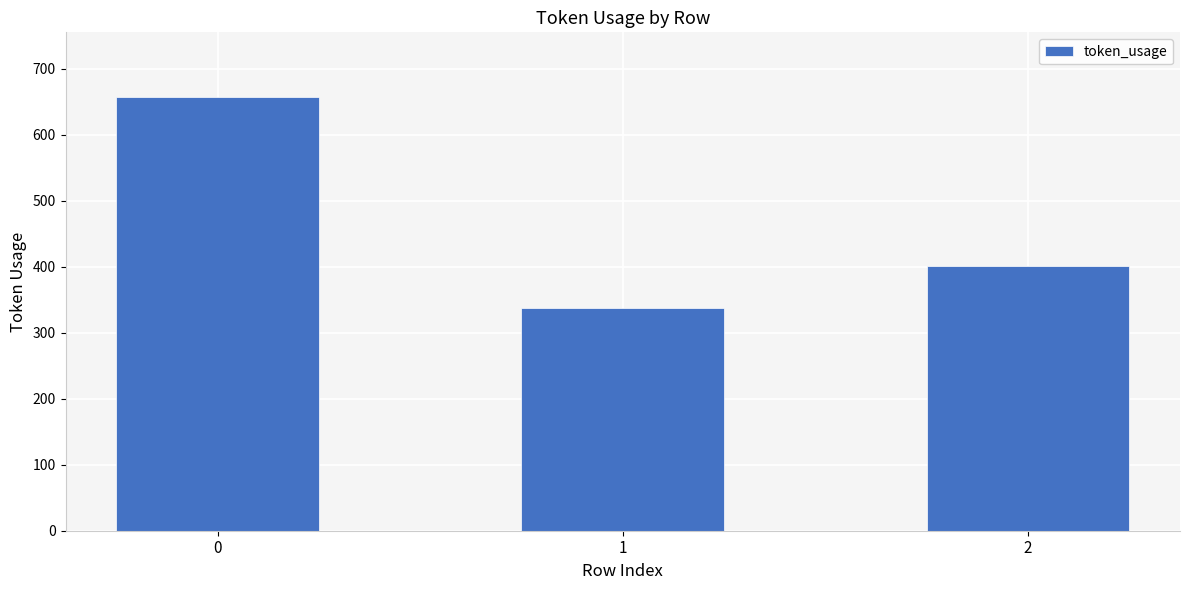

Which label corresponds to the smallest value in the chart?

1